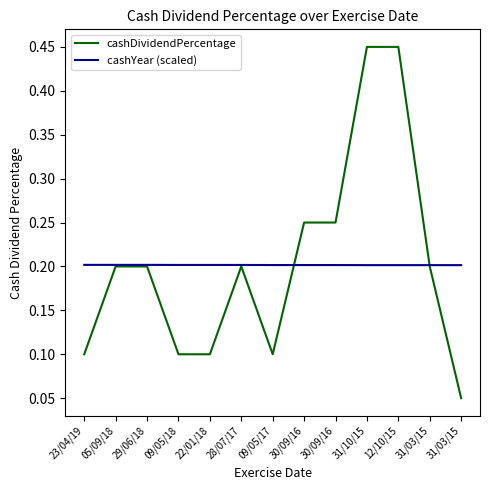

Is this an area chart (filled region under the line)?

No